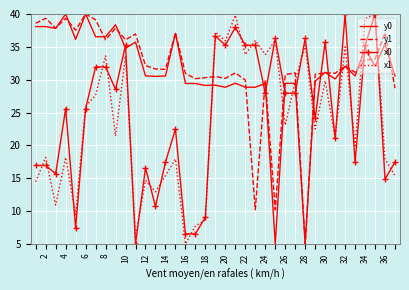

After their last crossing, which series has the higher values: x1 or y1?

y1